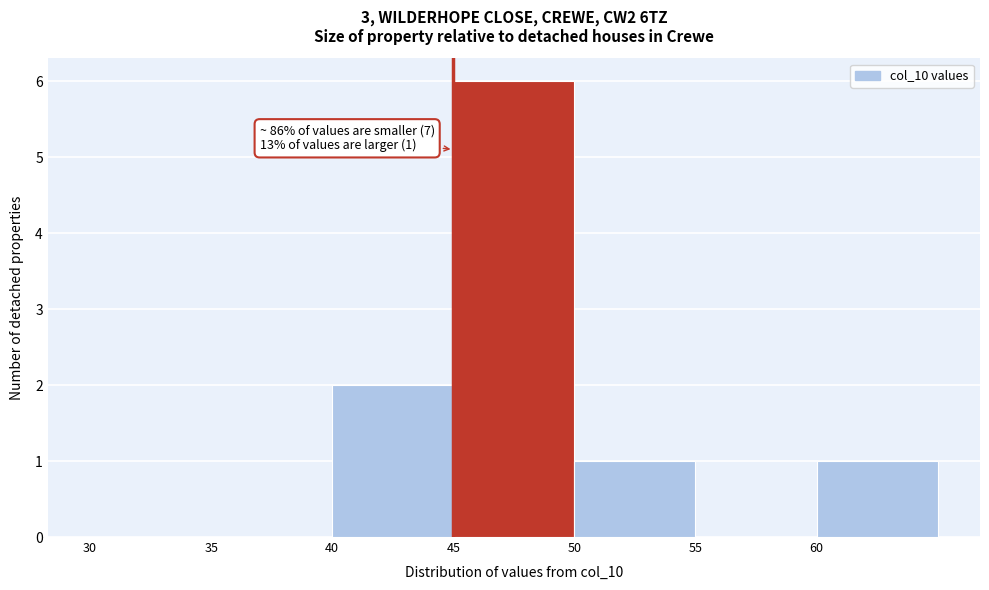

Which range on the x-axis has the tallest bar?

45 to 50